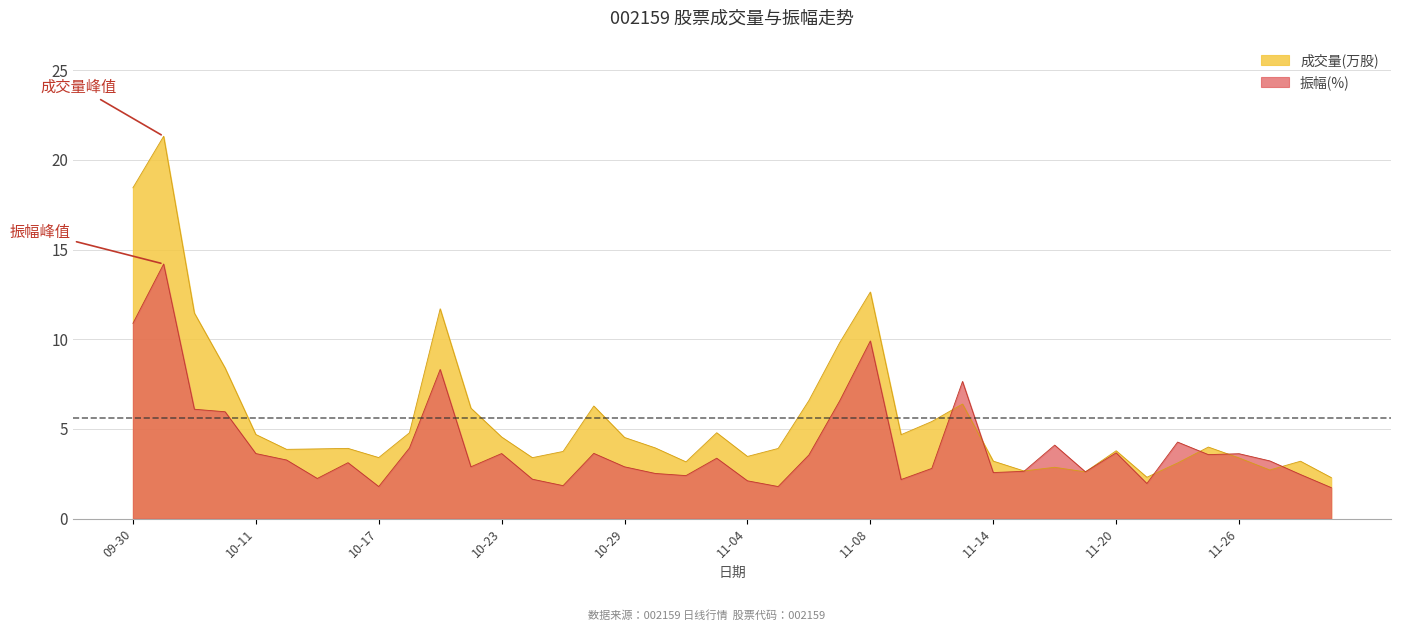

What is the label of the 19th point from the left?

2024-10-31